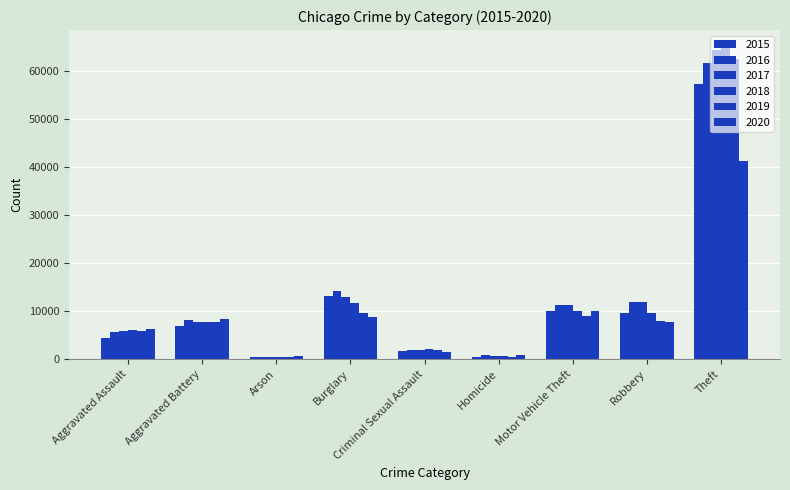

Reading right to left, what are all the values shown in this chart?

2015: Theft=57352	Robbery=9638	Motor Vehicle Theft=10068	Homicide=496	Criminal Sexual Assault=1702	Burglary=13184	Arson=448	Aggravated Battery=7019	Aggravated Assault=4480
2016: Theft=61623	Robbery=11960	Motor Vehicle Theft=11285	Homicide=786	Criminal Sexual Assault=1861	Burglary=14289	Arson=515	Aggravated Battery=8085	Aggravated Assault=5713
2017: Theft=64386	Robbery=11880	Motor Vehicle Theft=11380	Homicide=672	Criminal Sexual Assault=1985	Burglary=13001	Arson=444	Aggravated Battery=7845	Aggravated Assault=5793
2018: Theft=65290	Robbery=9681	Motor Vehicle Theft=9985	Homicide=588	Criminal Sexual Assault=2043	Burglary=11747	Arson=373	Aggravated Battery=7735	Aggravated Assault=6002
2019: Theft=62497	Robbery=7995	Motor Vehicle Theft=8978	Homicide=499	Criminal Sexual Assault=1920	Burglary=9638	Arson=376	Aggravated Battery=7858	Aggravated Assault=5841
2020: Theft=41345	Robbery=7855	Motor Vehicle Theft=9959	Homicide=787	Criminal Sexual Assault=1496	Burglary=8758	Arson=588	Aggravated Battery=8321	Aggravated Assault=6265